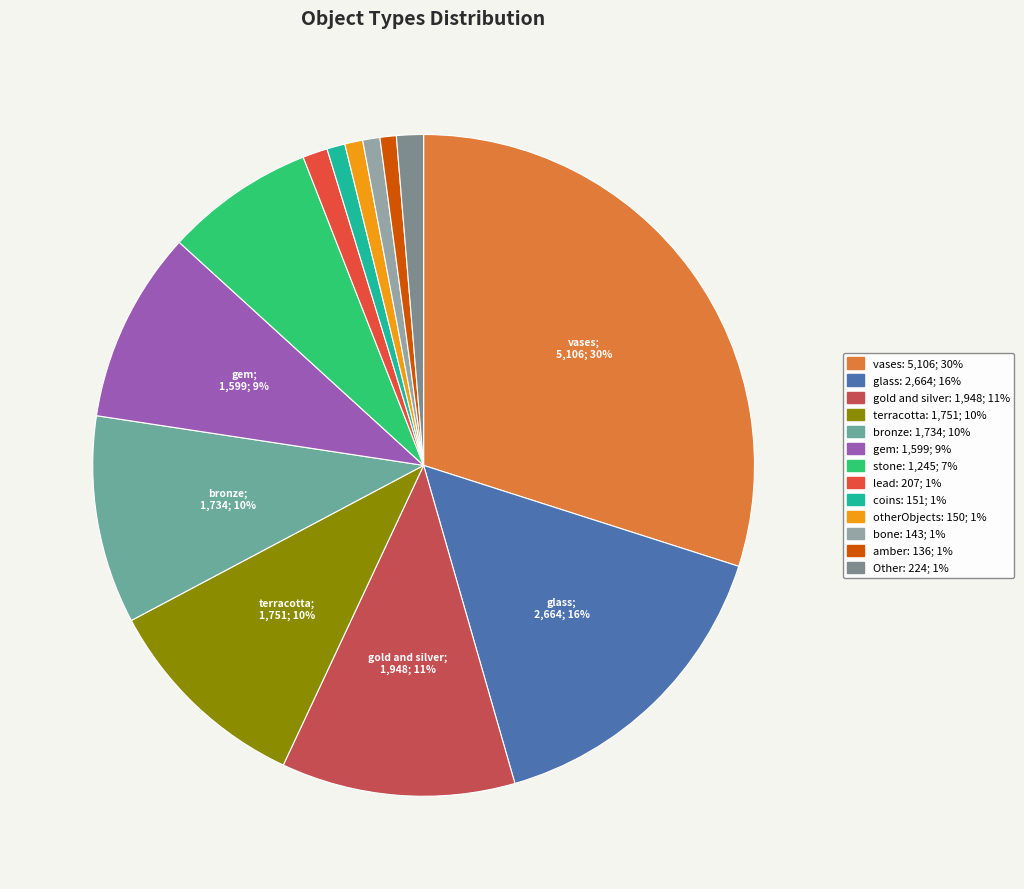

To the nearest percent, what is the average slice percentage?

8%